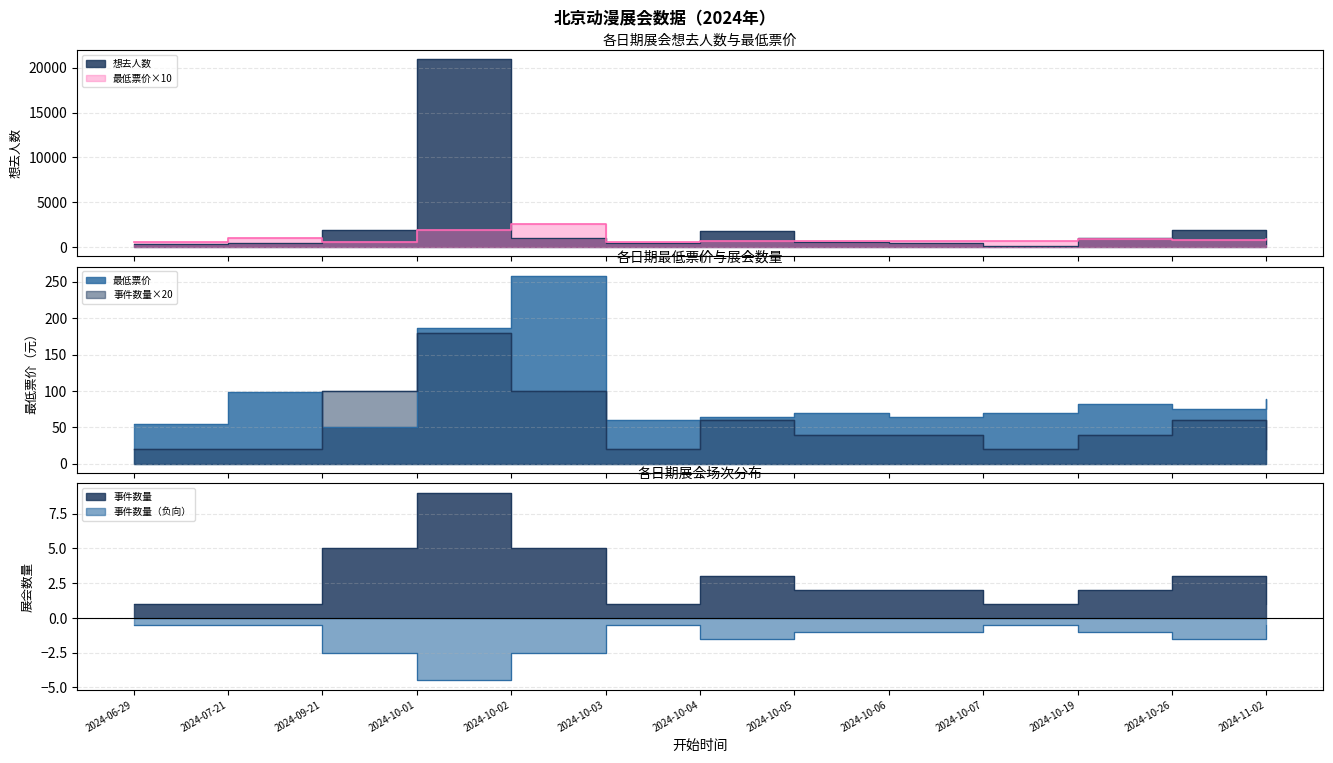

True or false: 最低票价 has more than 1 interior local peaks.

True